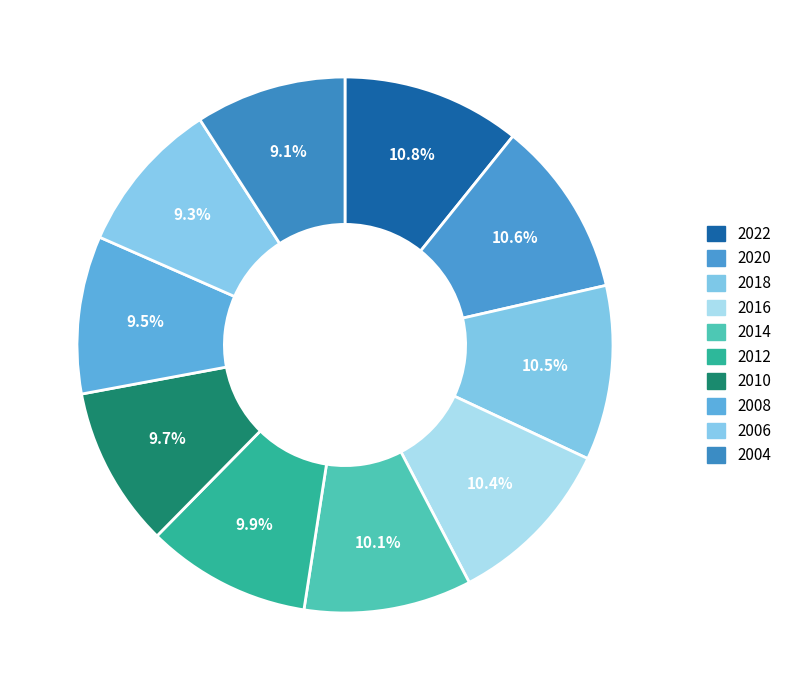

Does 2022 account for over 50% of the chart?

No